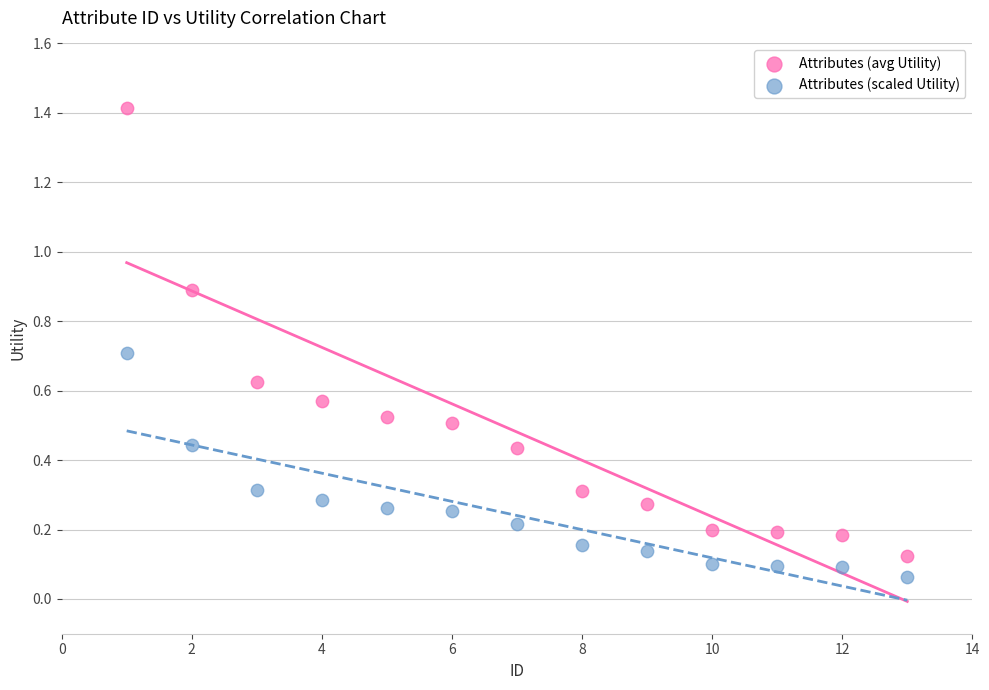

Which series has the widest spread of Y values?

Attributes (avg Utility)